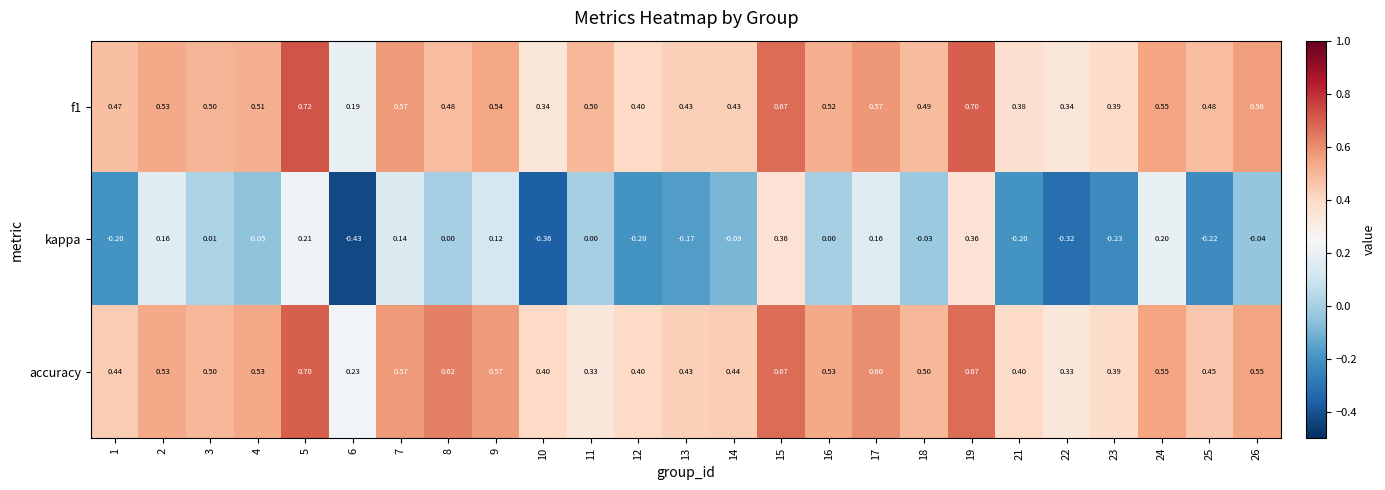

Rank the series by their maximum value, from lowest to highest.

kappa, accuracy, f1